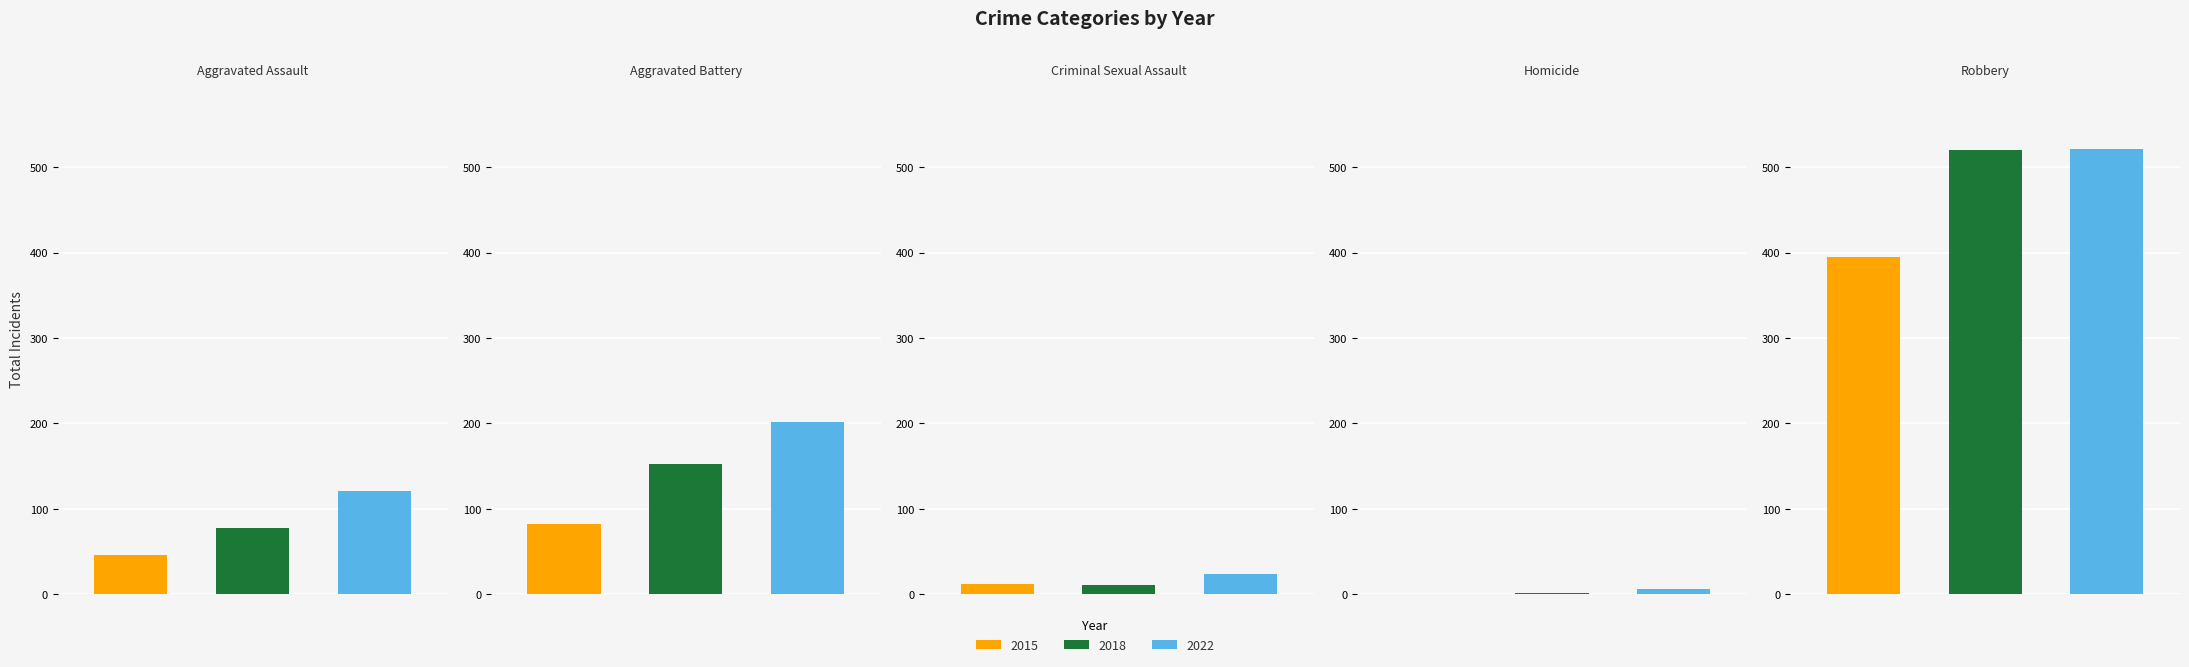

The value of 2017 at Aggravated Battery is 53. True or false?

False